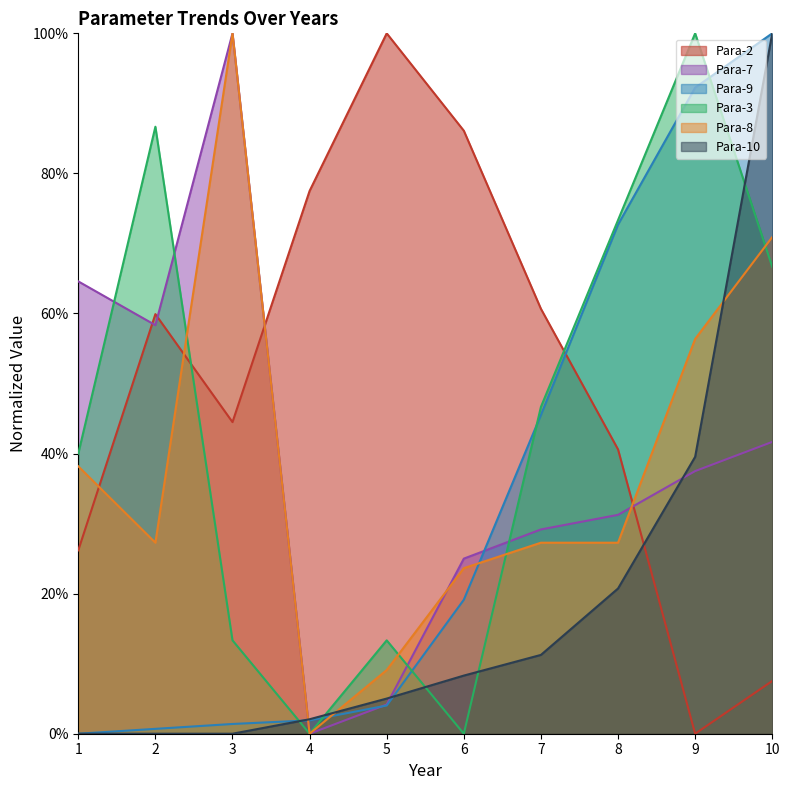

Which category has the highest value in the Para-7 series?

3